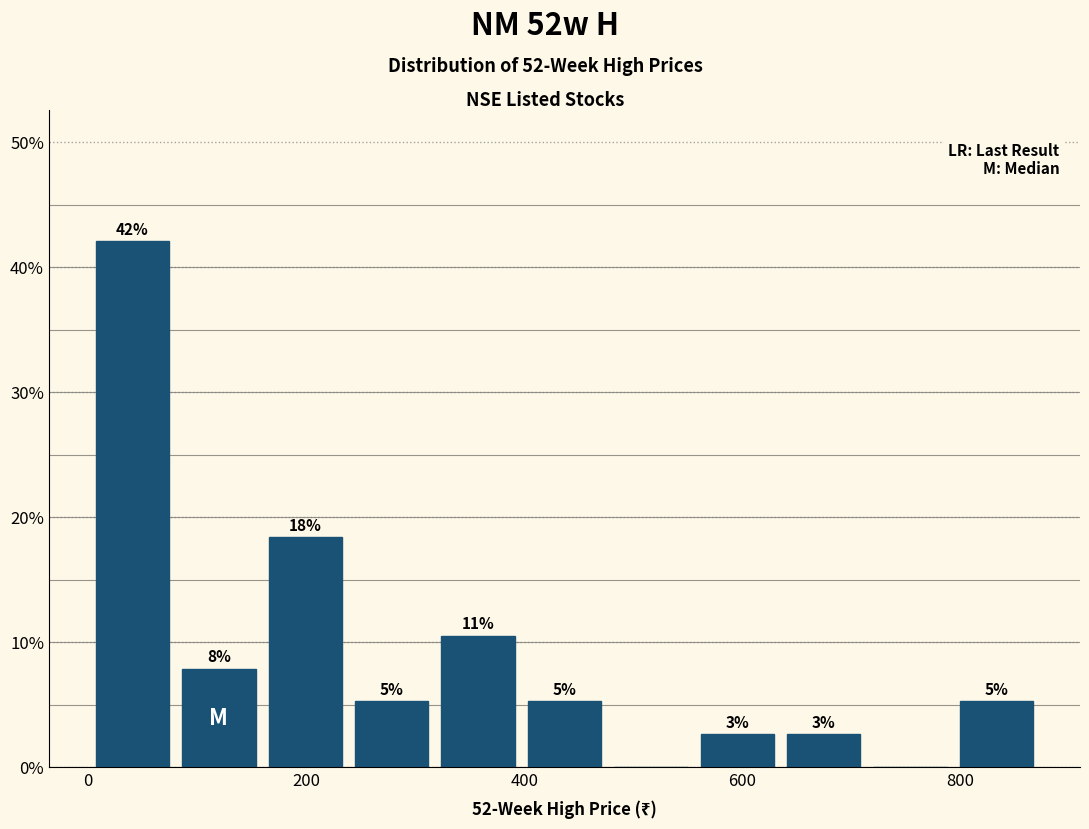

Read against the x-axis, roughly where is the centre of the tallest bar?

40